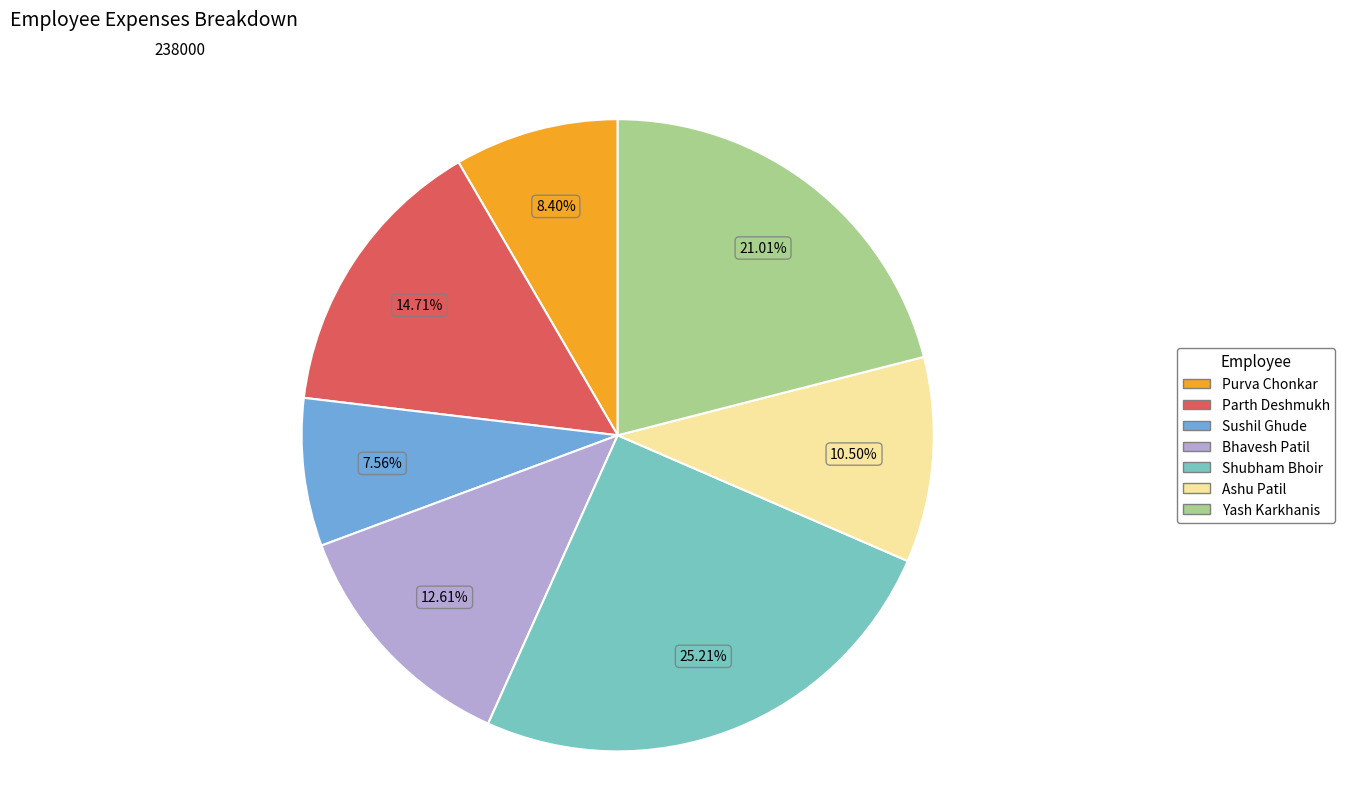

Rank the categories by value from lowest to highest.

Sushil Ghude, Purva Chonkar, Ashu Patil, Bhavesh Patil, Parth Deshmukh, Yash Karkhanis, Shubham Bhoir